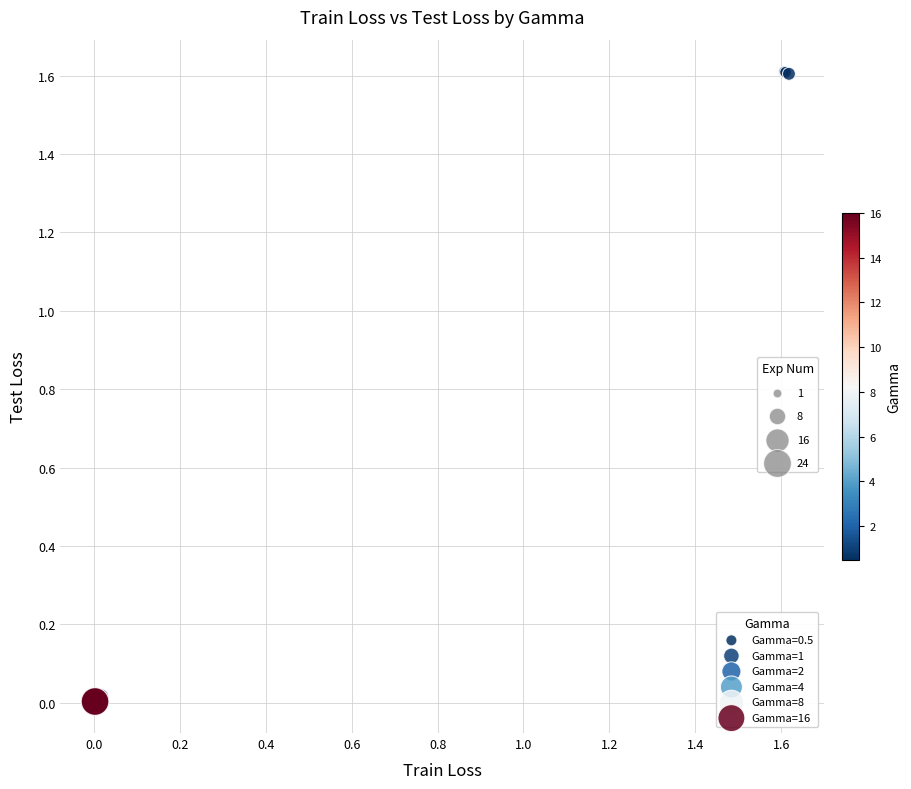

What are all the series names shown in the legend?

Gamma=0.5, Gamma=1, Gamma=2, Gamma=4, Gamma=8, Gamma=16